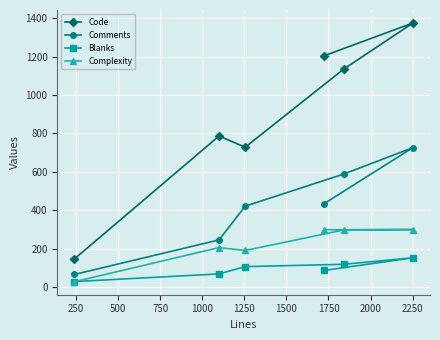

Which series has the largest range (max minus min)?

Code